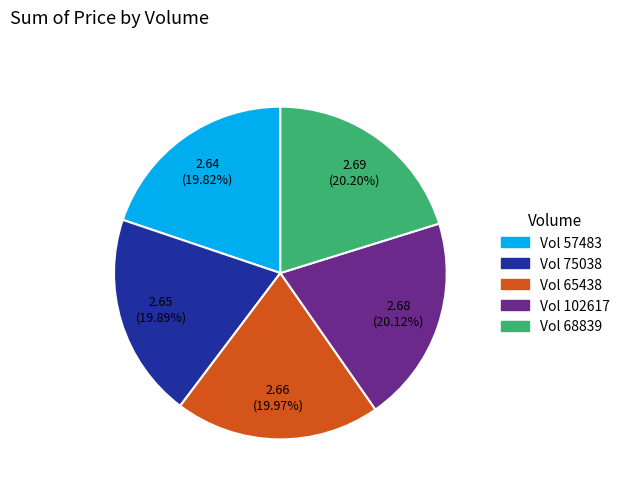

Is there a majority slice in this chart?

No